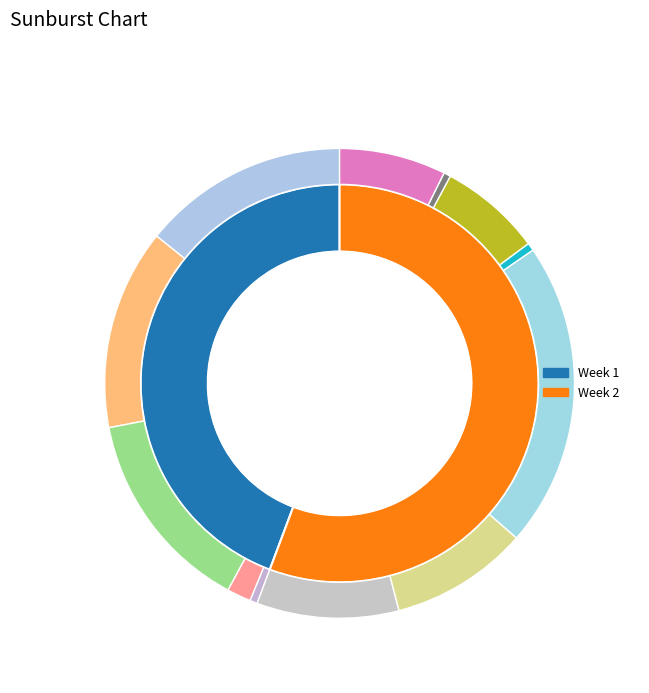

Which category has the biggest portion of the pie?

Week 2